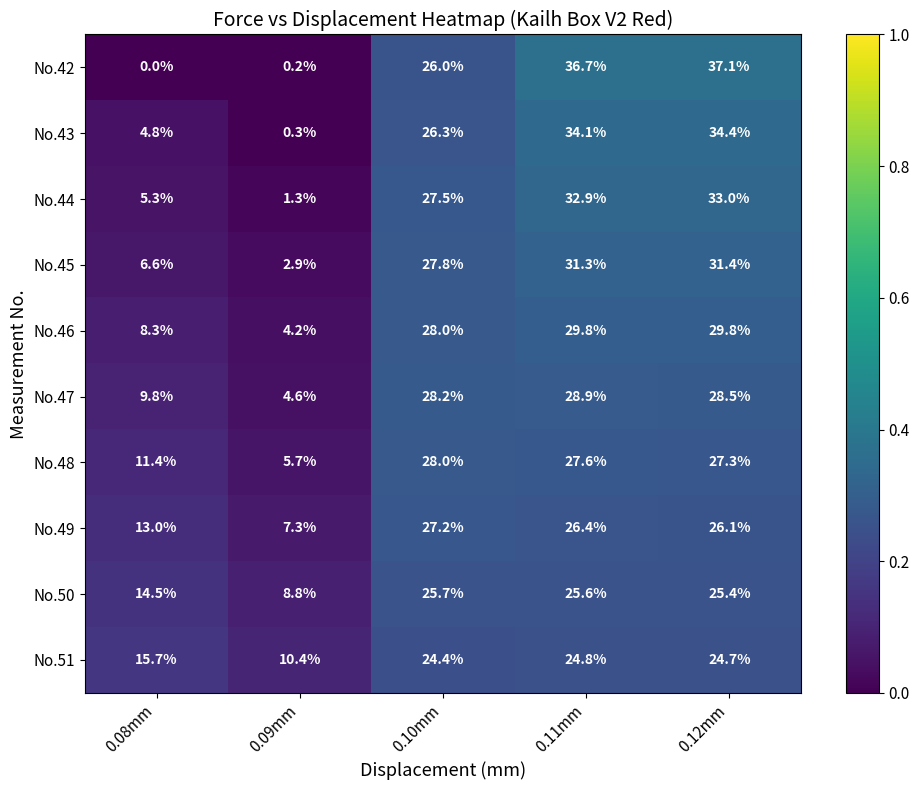

What is the maximum value shown in the chart?

37.1